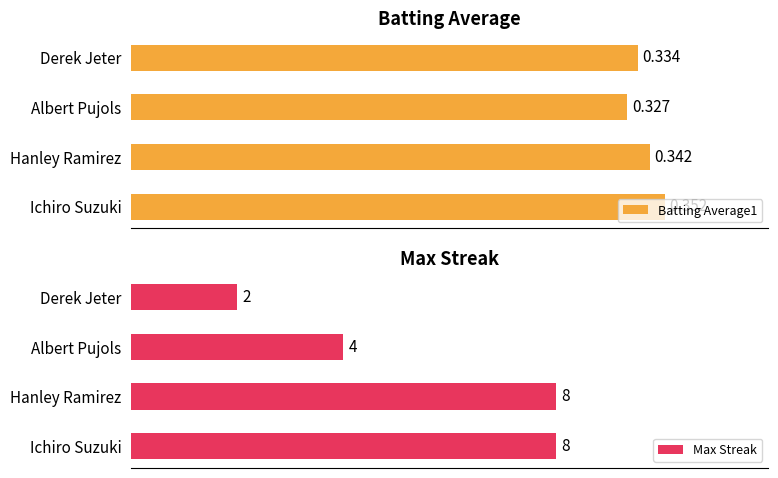

How many bars are there in total?

8